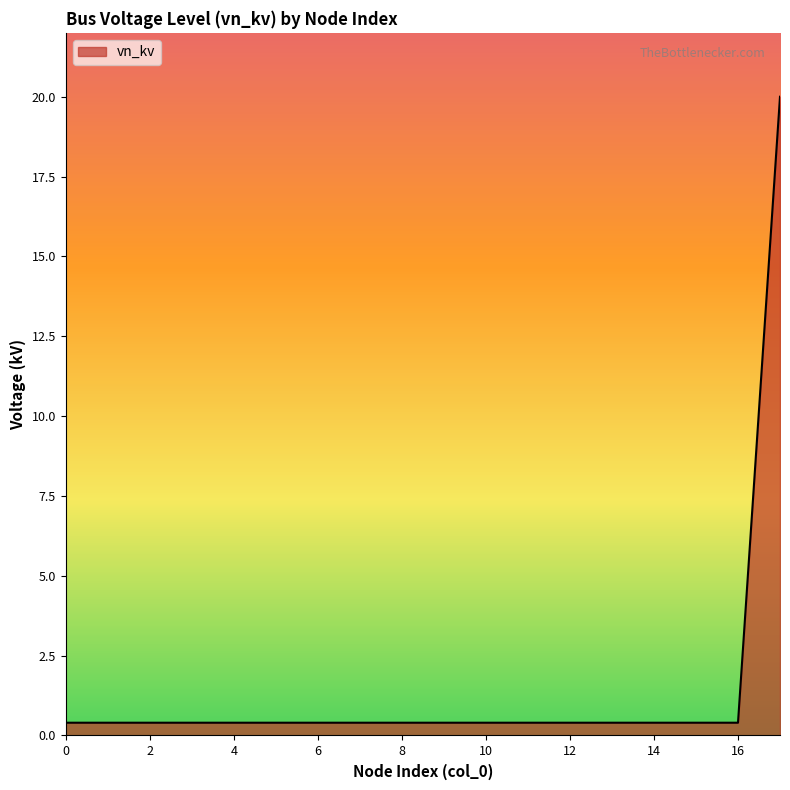

What is the difference between the maximum and minimum values?

19.6